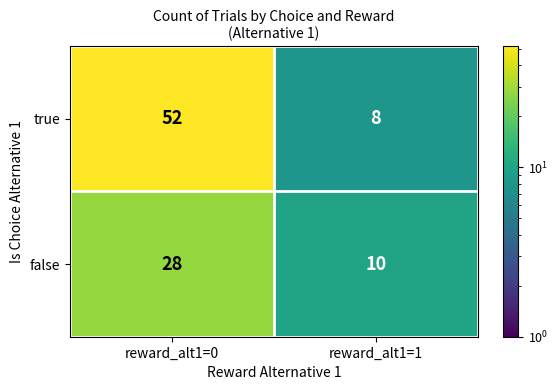

Which series has the largest total across all categories?

true